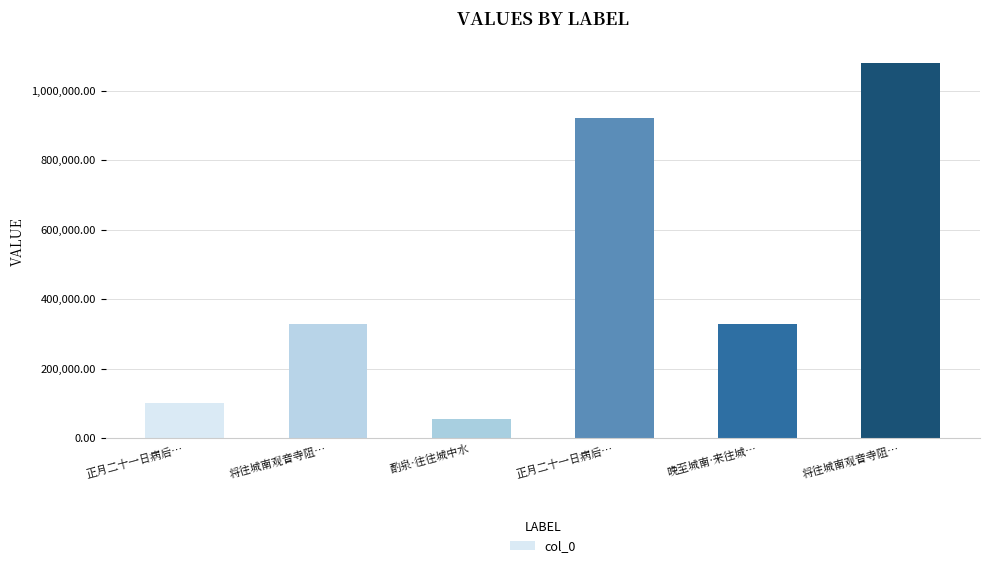

Approximately how many times larger is the value at 将往城南观音寺阻… compared to 晚至城南·来往城…?

1.0